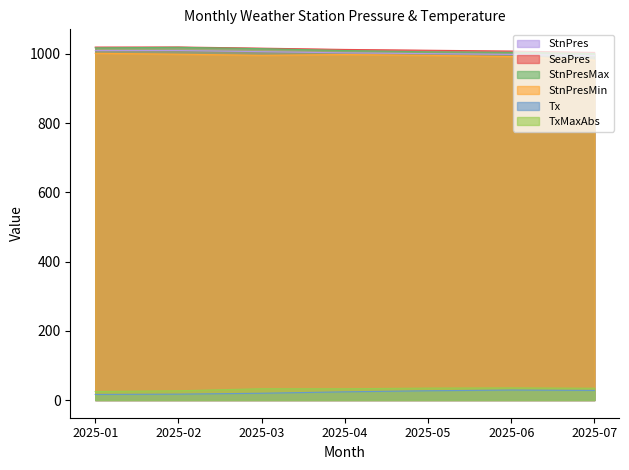

At how many categories does at least one series exceed 593?

7